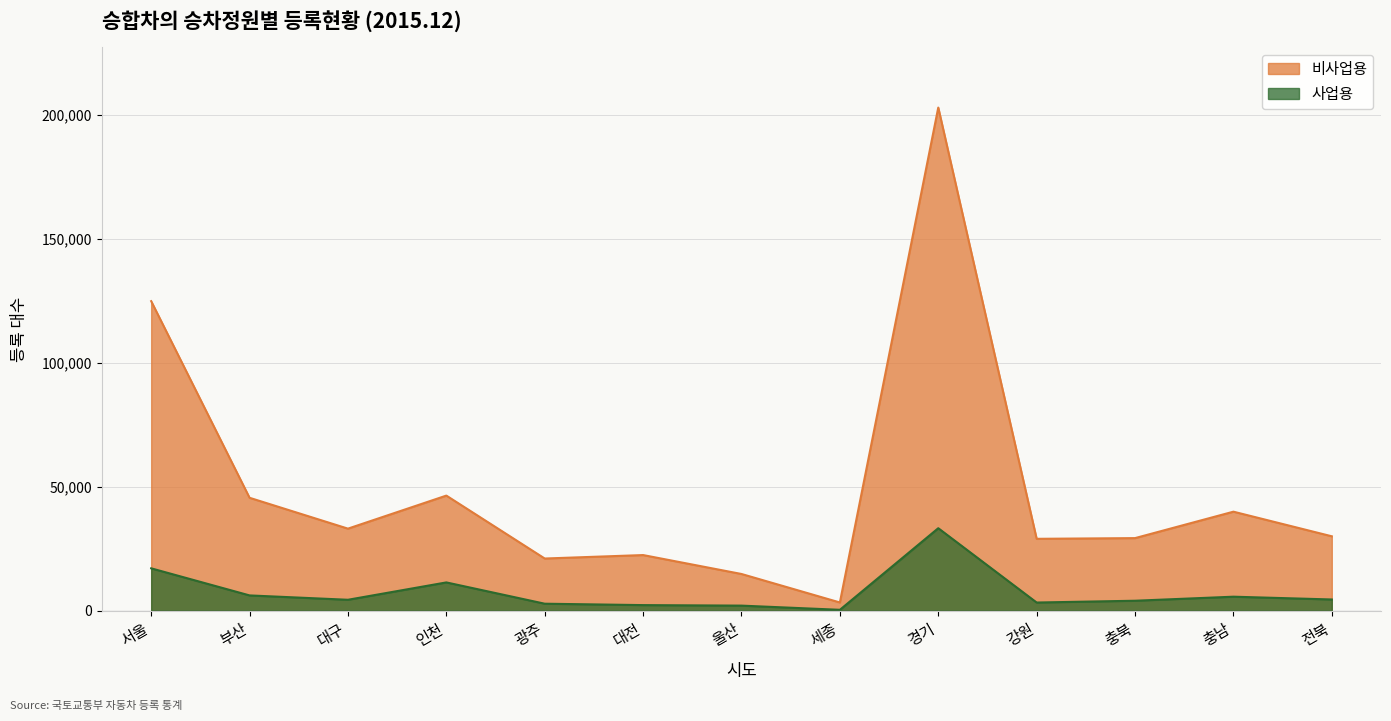

True or false: 비사업용 has more than 1 interior local peaks.

True